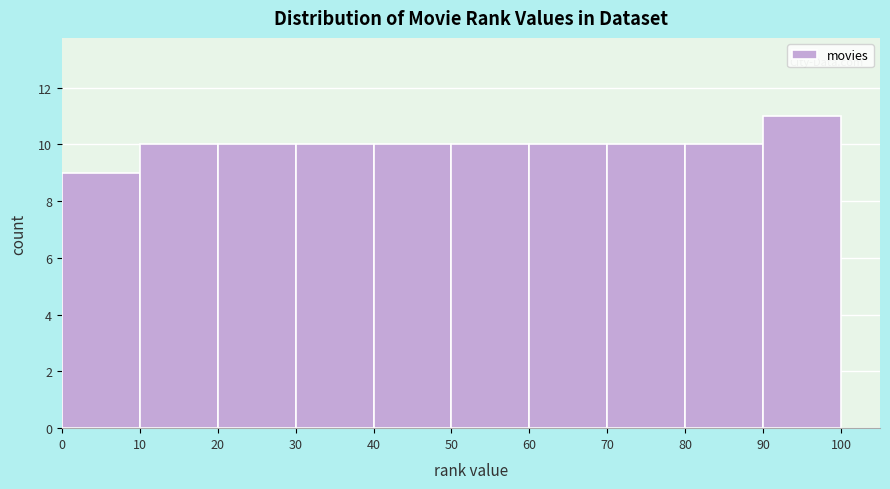

Reading left to right, transcribe this chart: for each bar, give the range it covers on the x-axis and its height. The values are not printed on the chart, so give them approximately, as read against the axis.

0 to 10: 9
10 to 20: 10
20 to 30: 10
30 to 40: 10
40 to 50: 10
50 to 60: 10
60 to 70: 10
70 to 80: 10
80 to 90: 10
90 to 100: 11